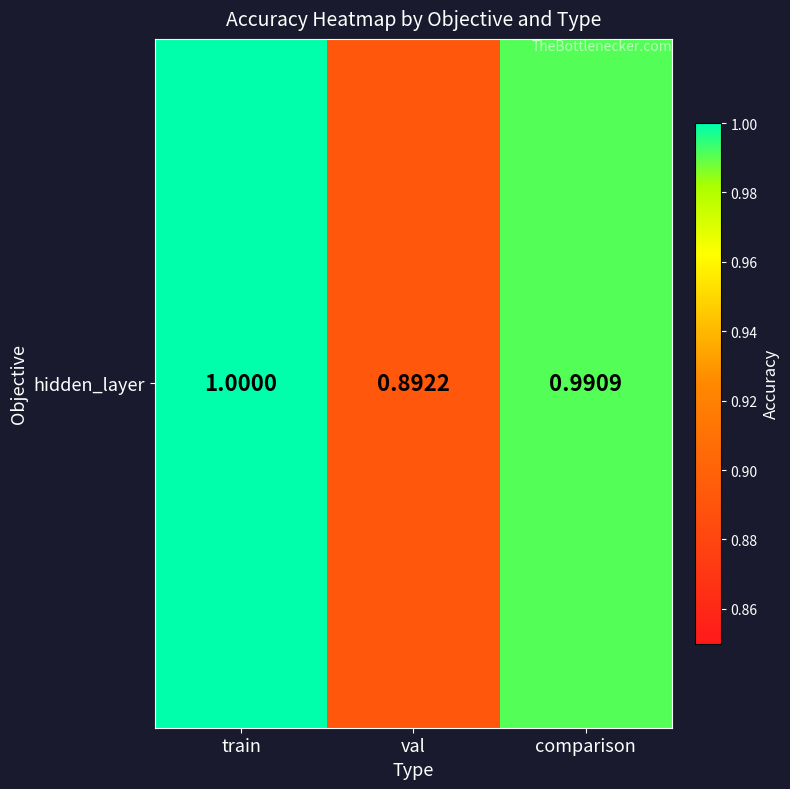

Reading left to right, transcribe all the data shown in this chart.

1.0	0.9	1.0